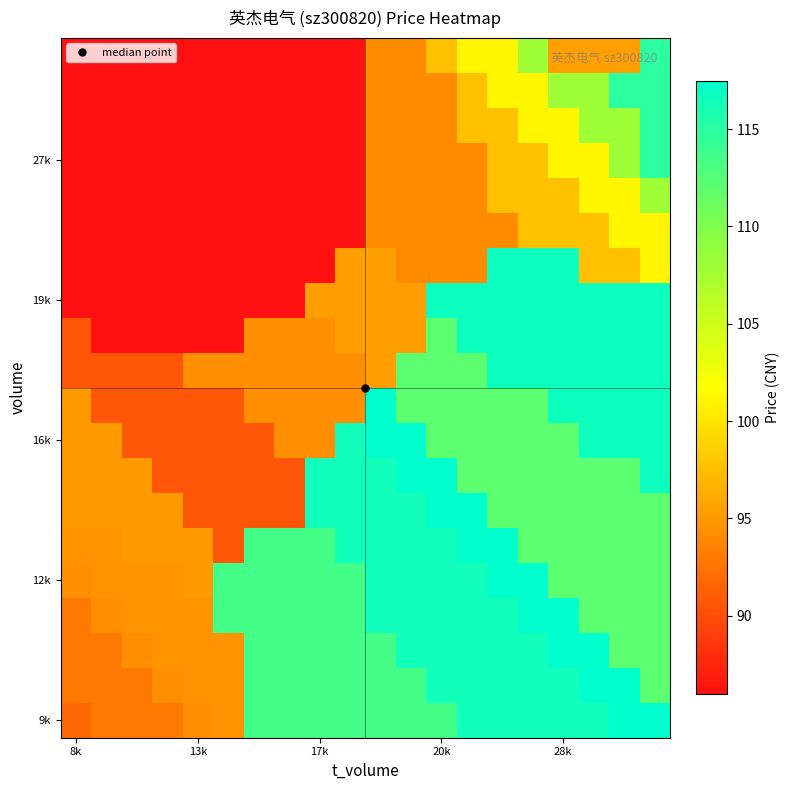

At how many categories does at least one series exceed 94?

20